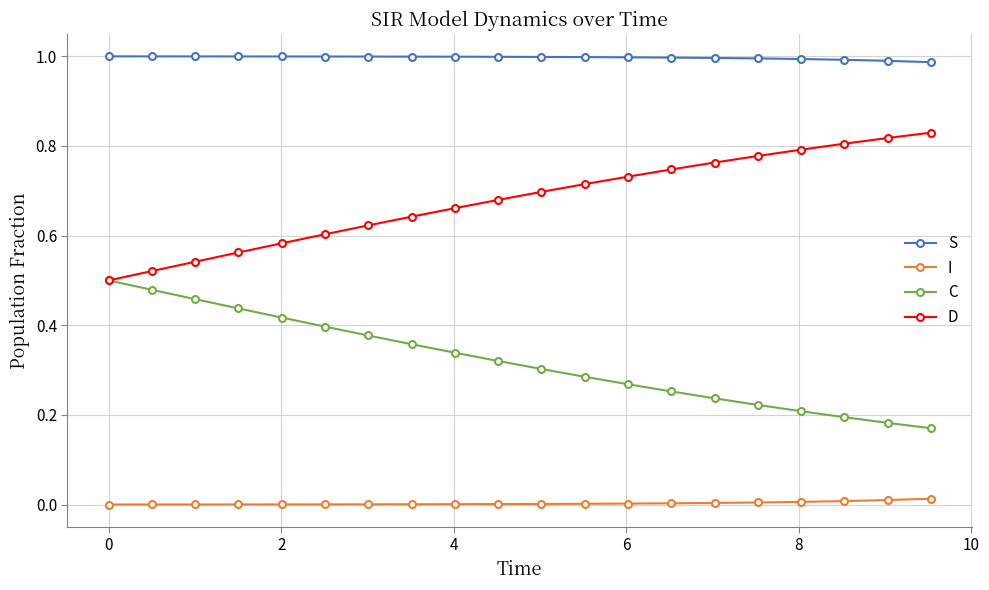

True or false: C and I cross at least once.

False